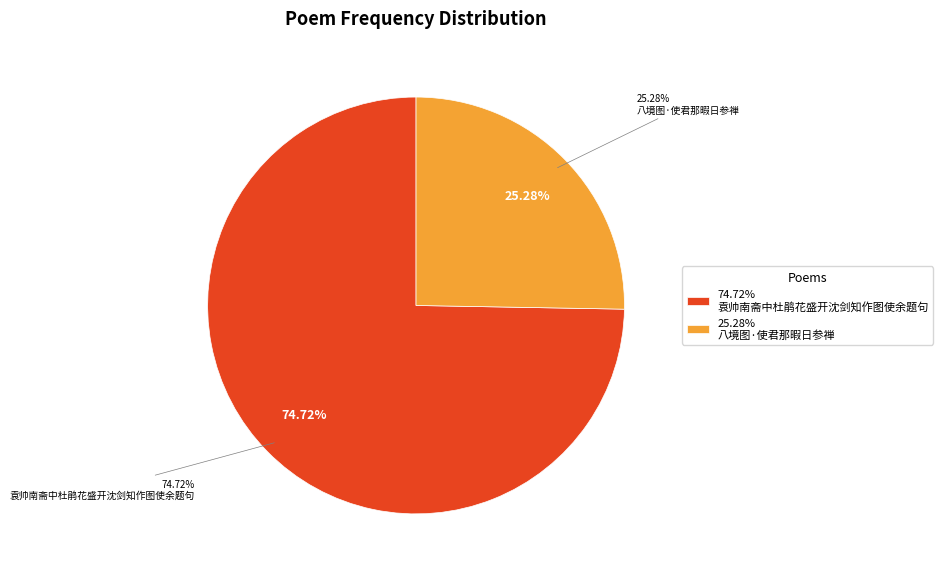

What percentage is the 八境图·使君那暇日参禅 slice, to the nearest percent?

25%